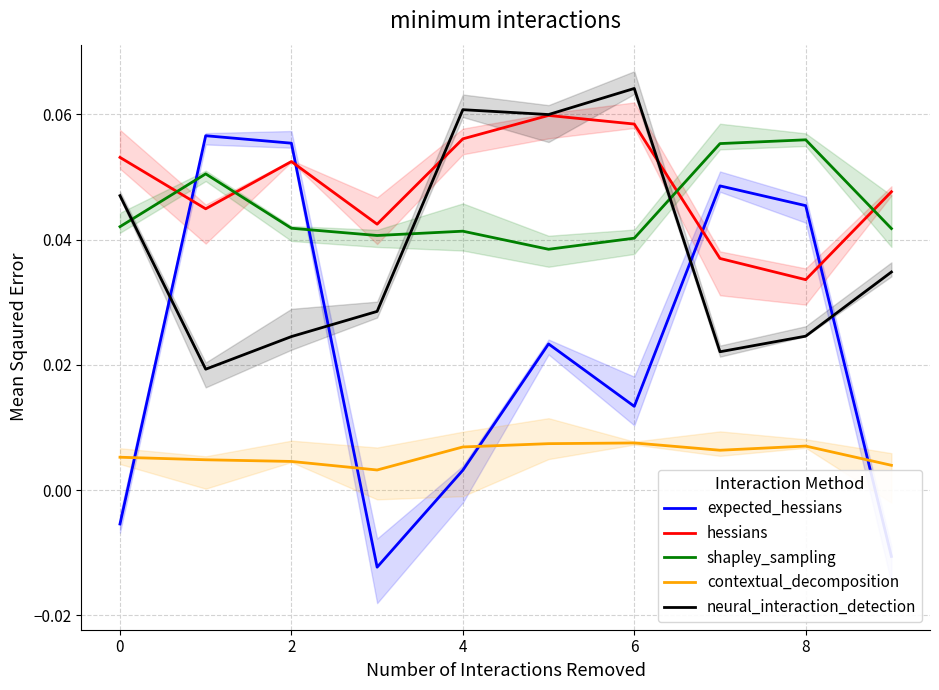

How many lines are shown in the chart?

5